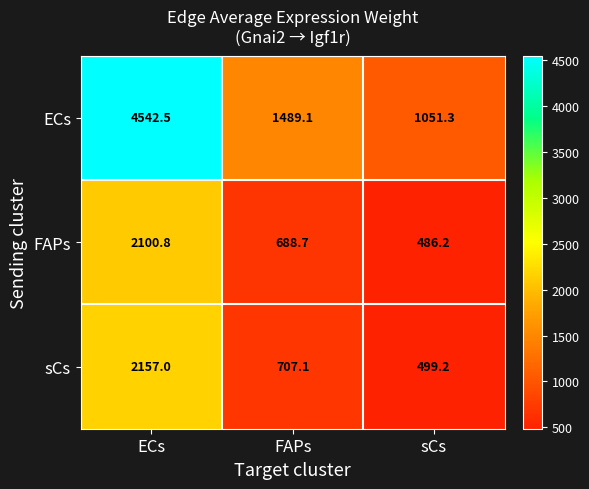

What is the sum of all FAPs values?

3275.7